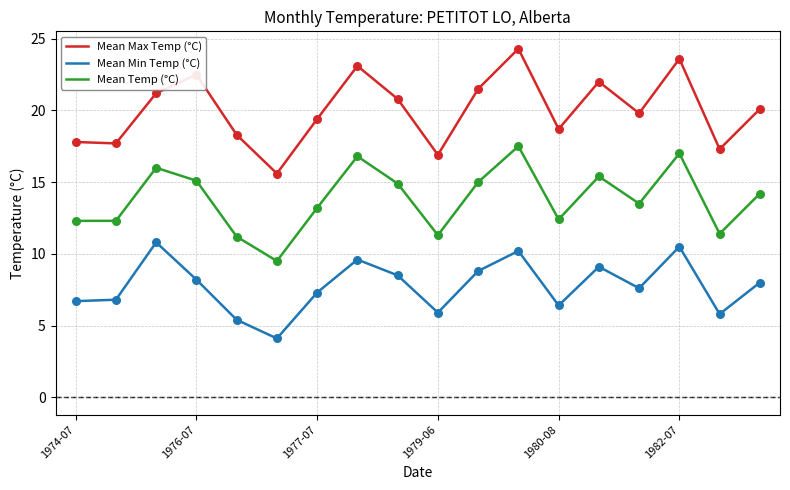

Which series has the widest spread of values?

Mean Max Temp (°C)